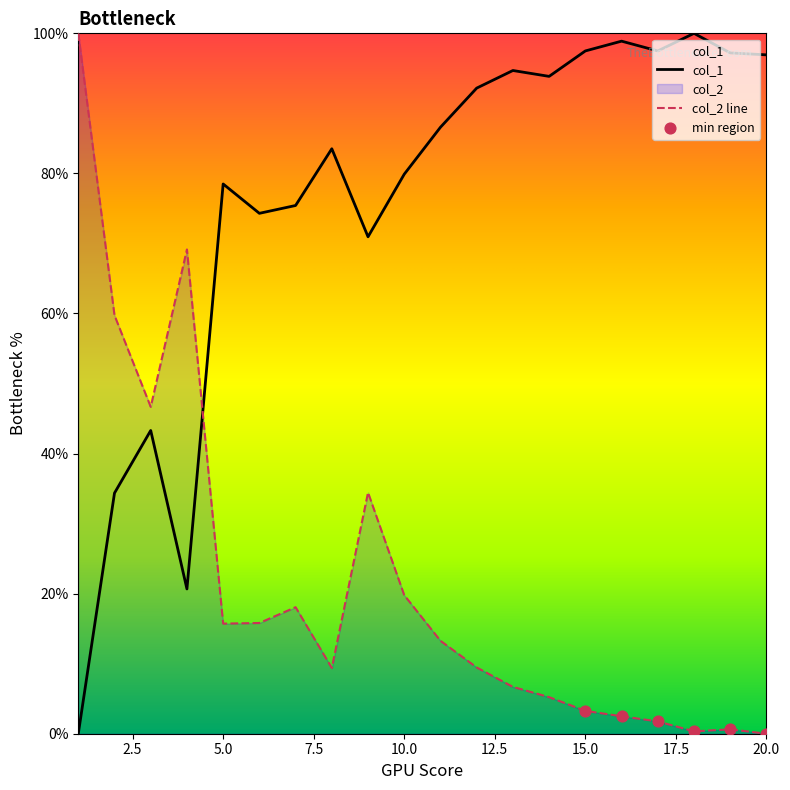

Which series has the largest total across all categories?

col_1